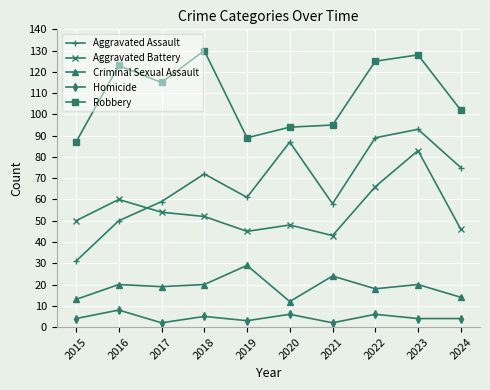

What is the spread (max minus min) of values at 2019?

86